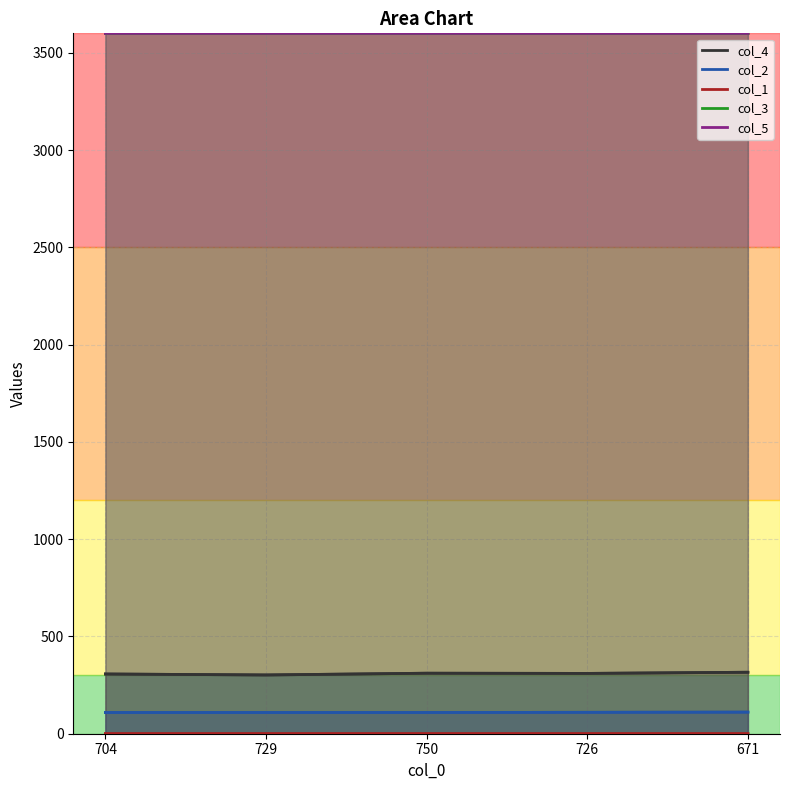

Which category has the highest value across all series?

750